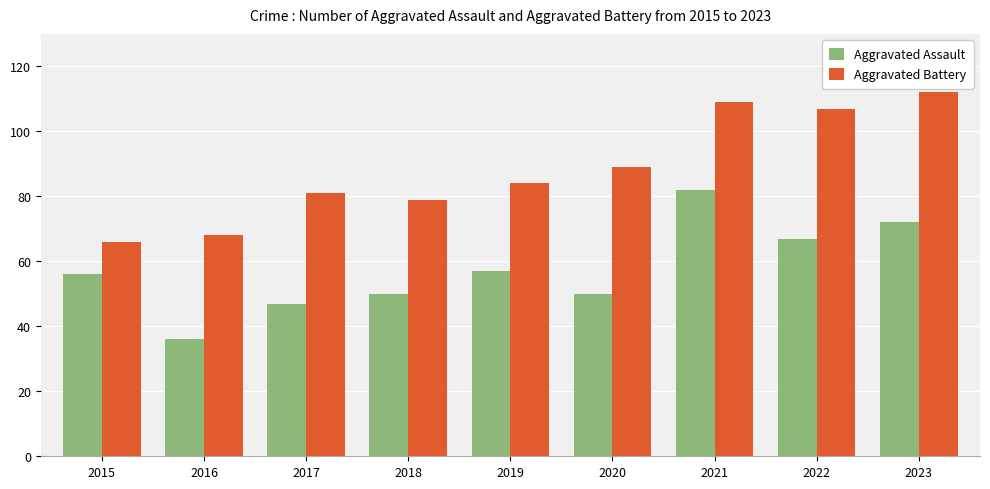

How many data points in Aggravated Assault are less than 56?

4